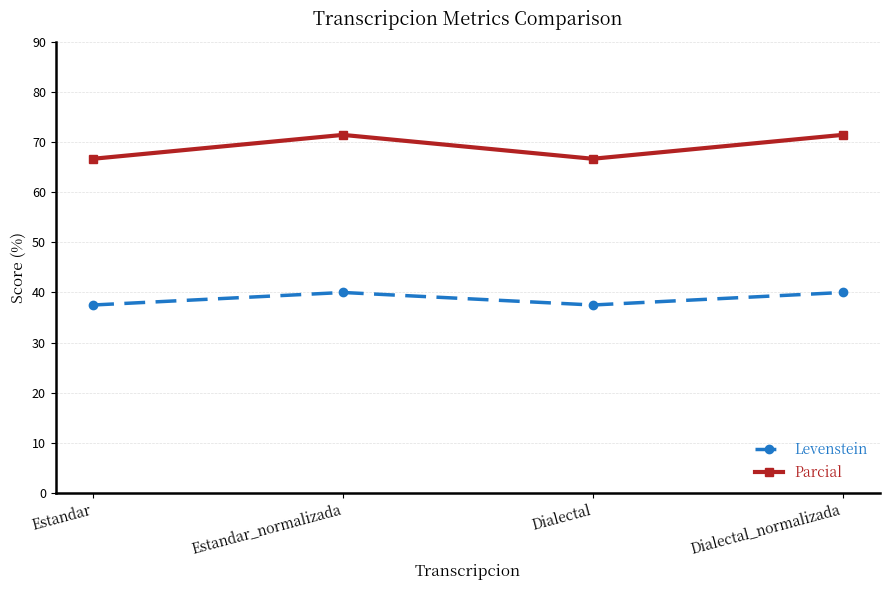

Rank the series by their maximum value, from lowest to highest.

Levenstein, Parcial